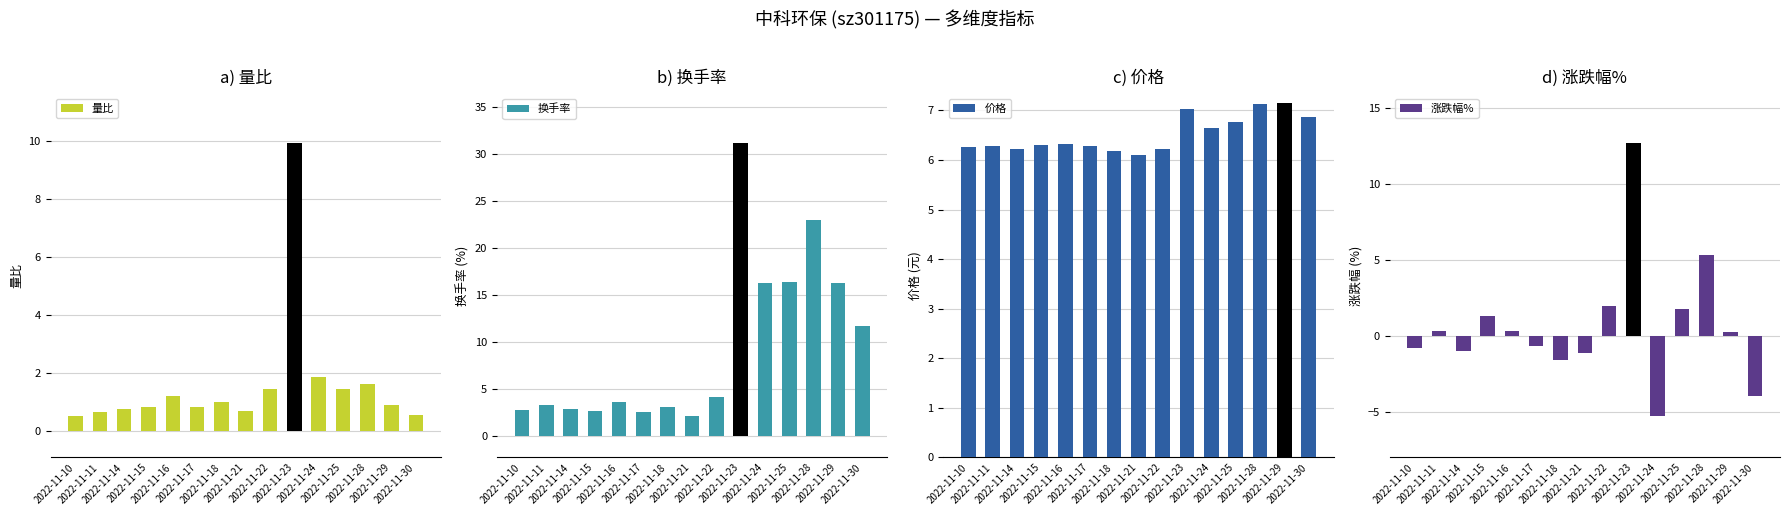

What is the maximum value for 价格?

7.2